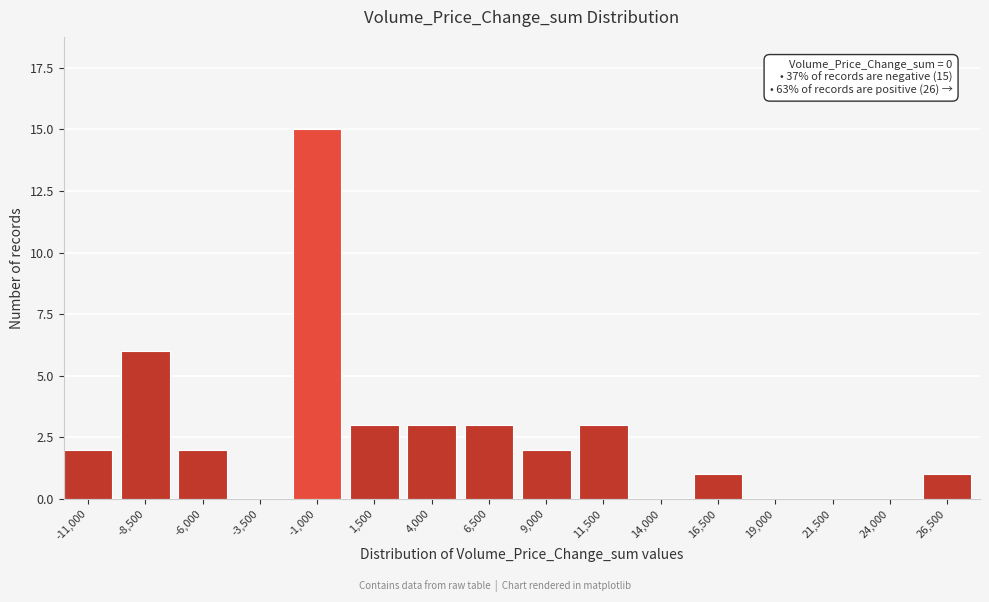

Reading left to right, extract all data points from this chart.

-11,000=2	-8,500=6	-6,000=2	-3,500=0	-1,000=15	1,500=3	4,000=3	6,500=3	9,000=2	11,500=3	14,000=0	16,500=1	19,000=0	21,500=0	24,000=0	26,500=1